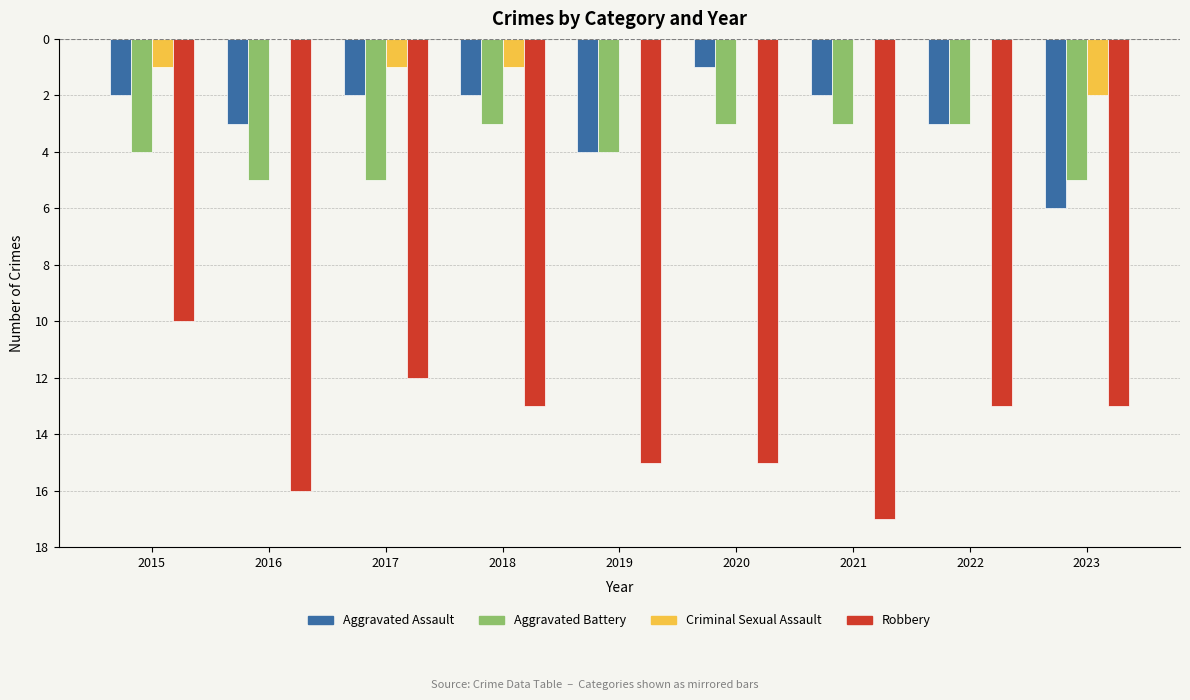

What are all the series names shown in the legend?

Aggravated Assault, Aggravated Battery, Criminal Sexual Assault, Robbery